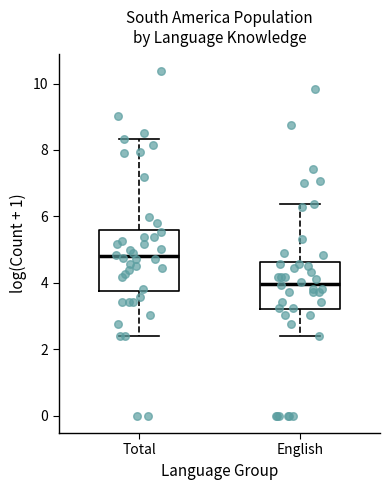

Which box's median line is the highest?

Total